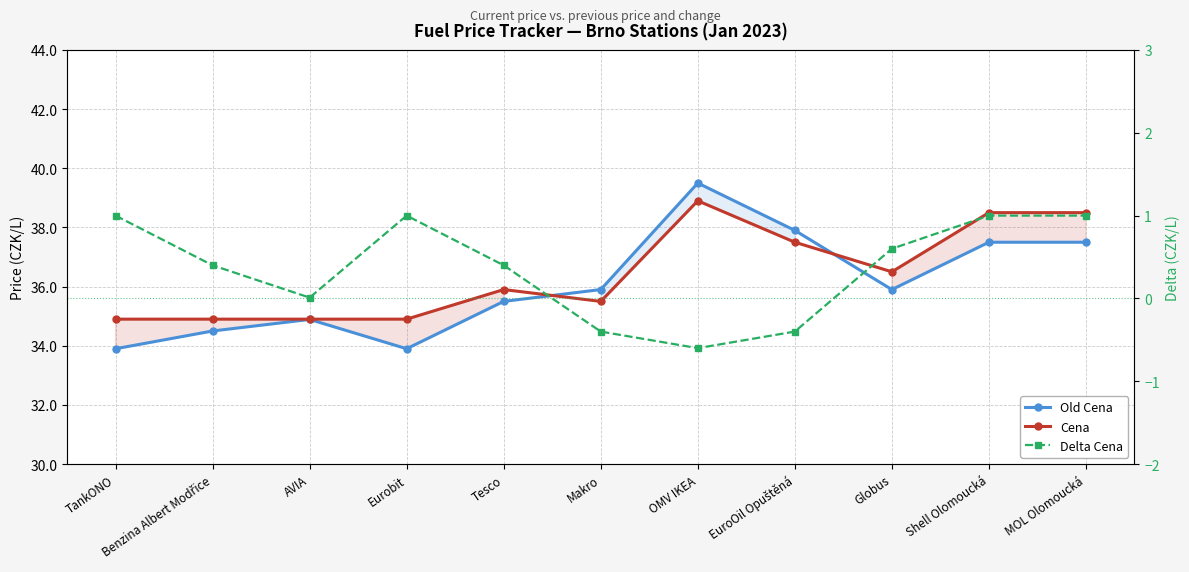

At which label does Cena reach its minimum?

TankONO